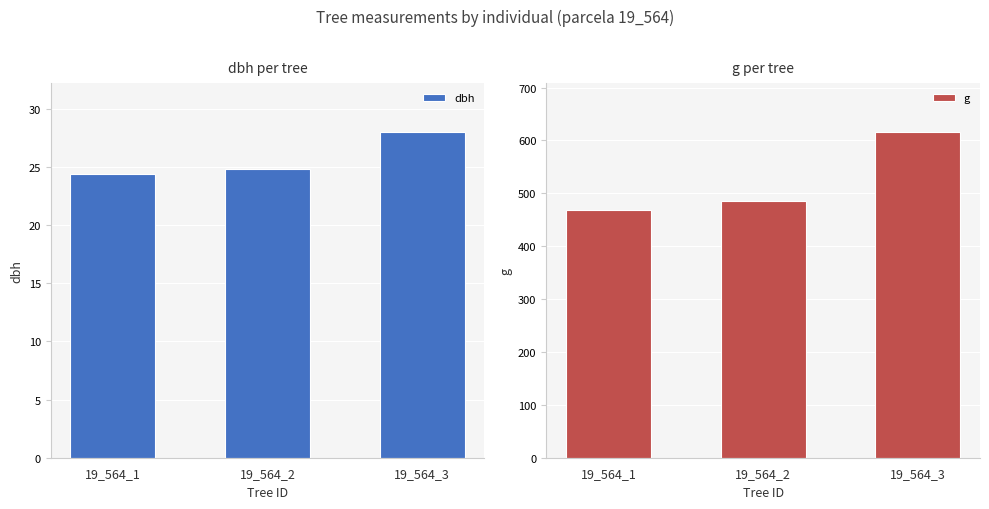

Reading right to left, transcribe all the data shown in this chart.

dbh: 19_564_3=28.0	19_564_2=24.9	19_564_1=24.4
g: 19_564_3=615.8	19_564_2=485.0	19_564_1=467.6